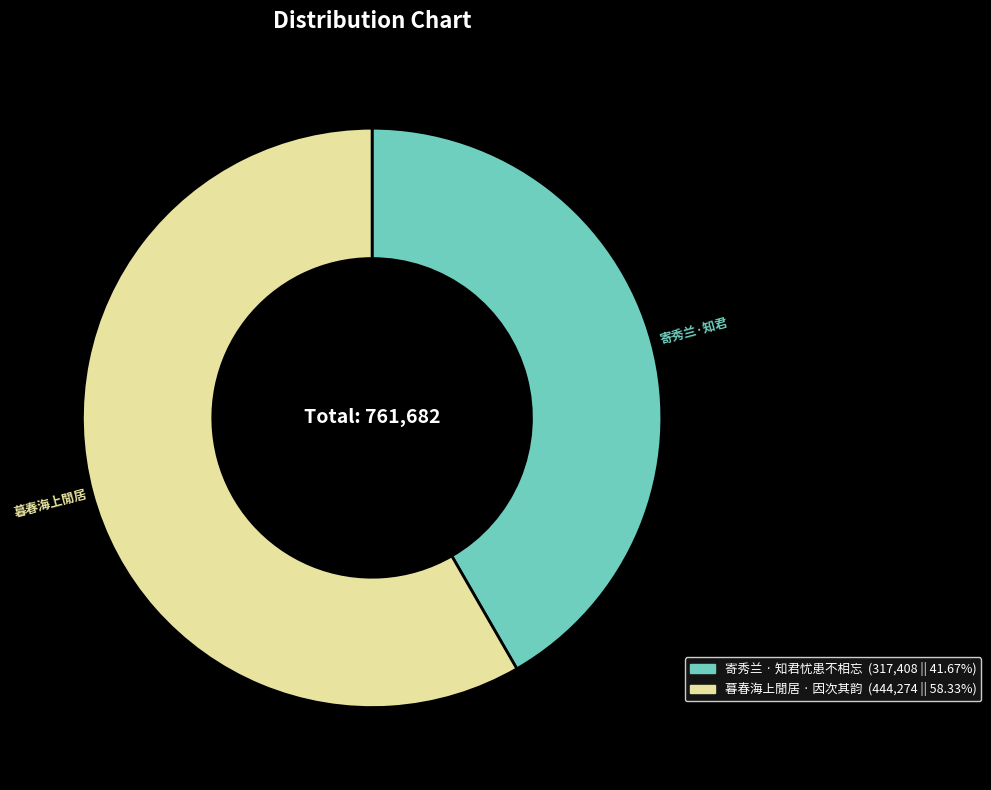

Is there a majority slice in this chart?

Yes